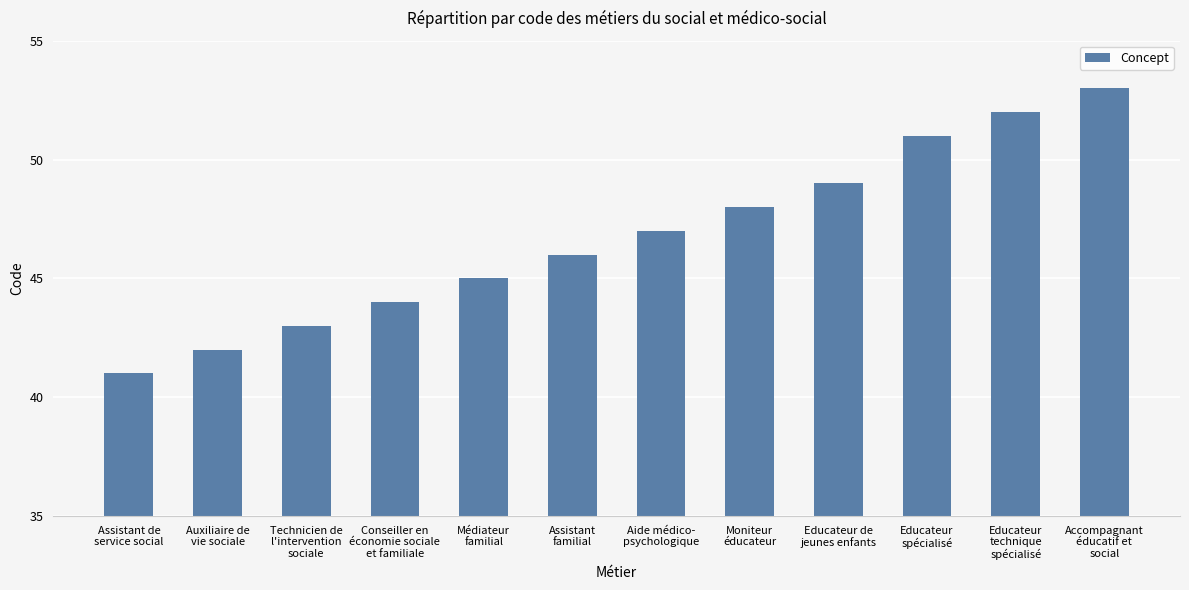

At which label is the value closest to 47?

Aide médico-
psychologique